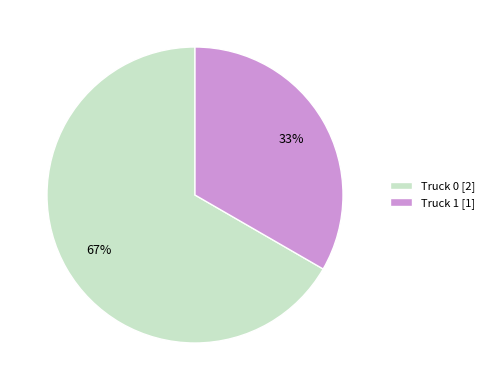

Approximately how many times larger is the value at Truck 0 compared to Truck 1?

2.0